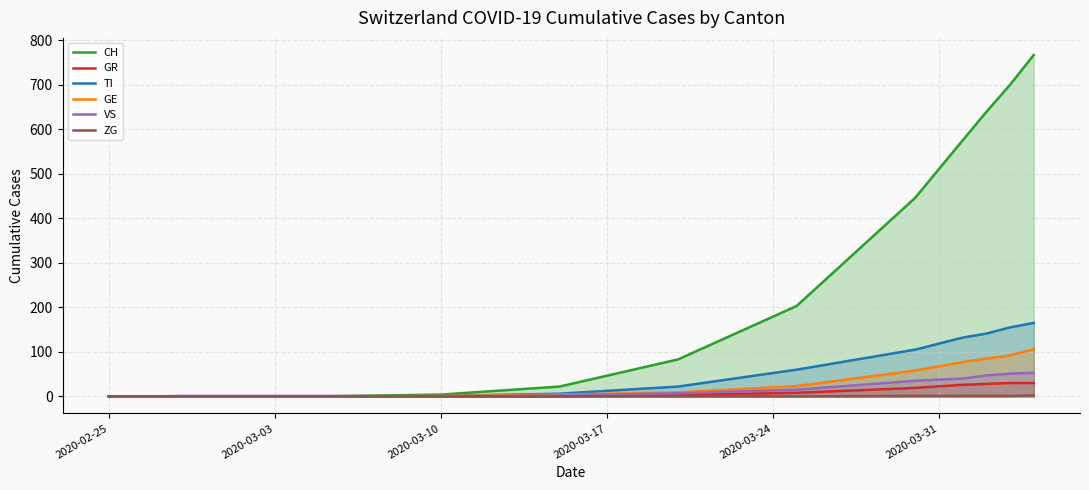

True or false: ZG has more than 1 interior local peaks.

False